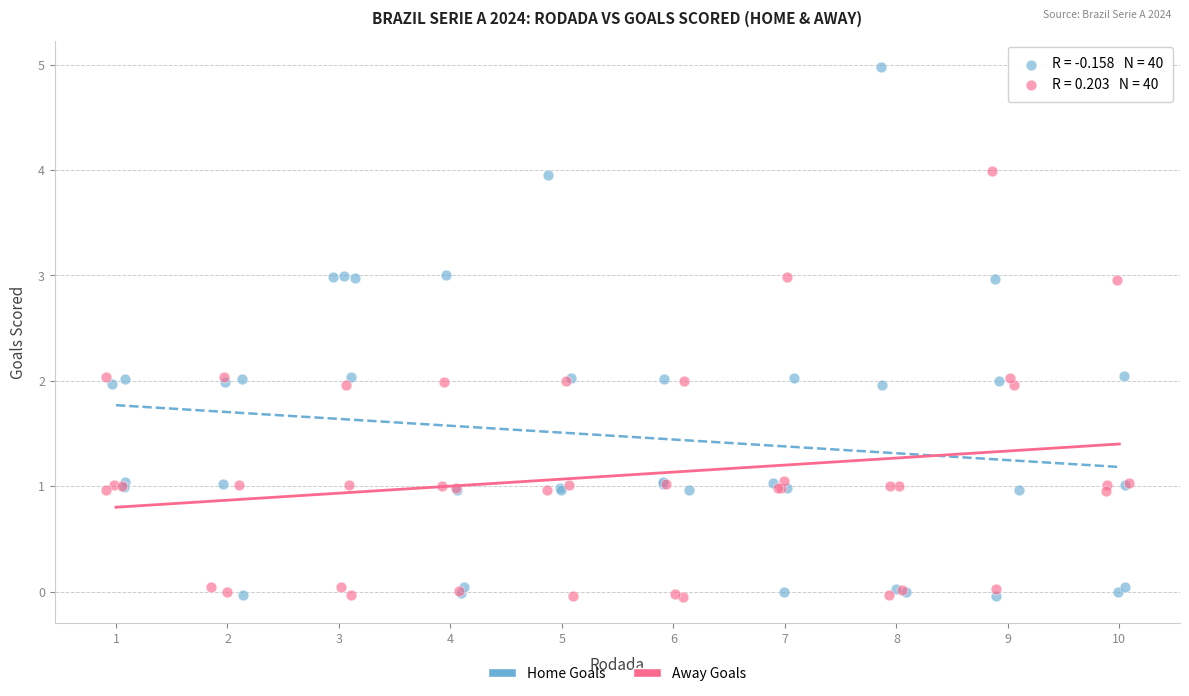

Which series has the largest Y range (max minus min)?

Home Goals